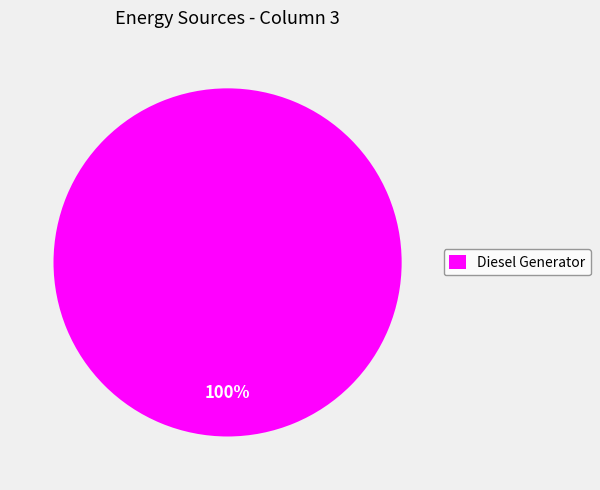

How many segments does this pie chart have?

1